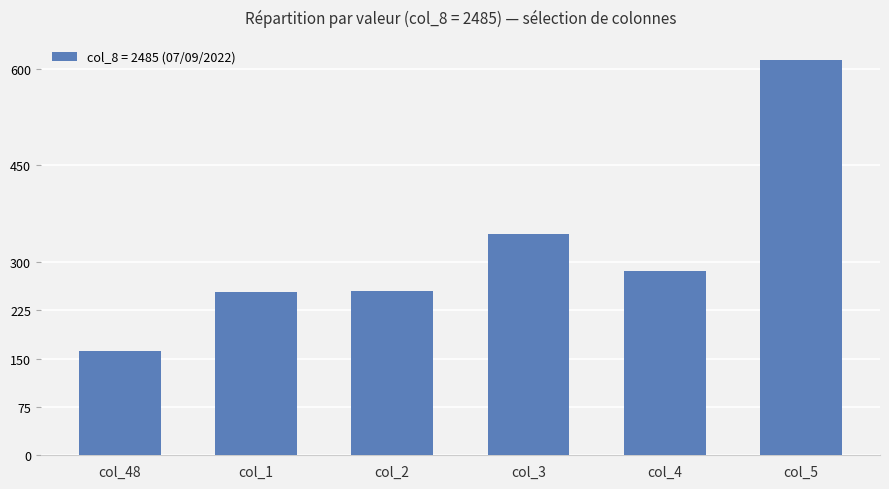

What is the change in value from col_2 to col_5?

+359